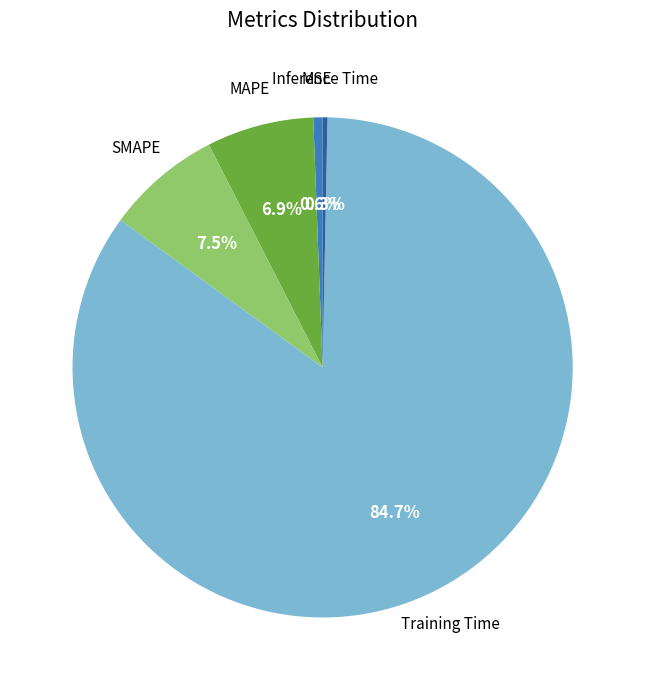

Which category has the biggest portion of the pie?

Training Time